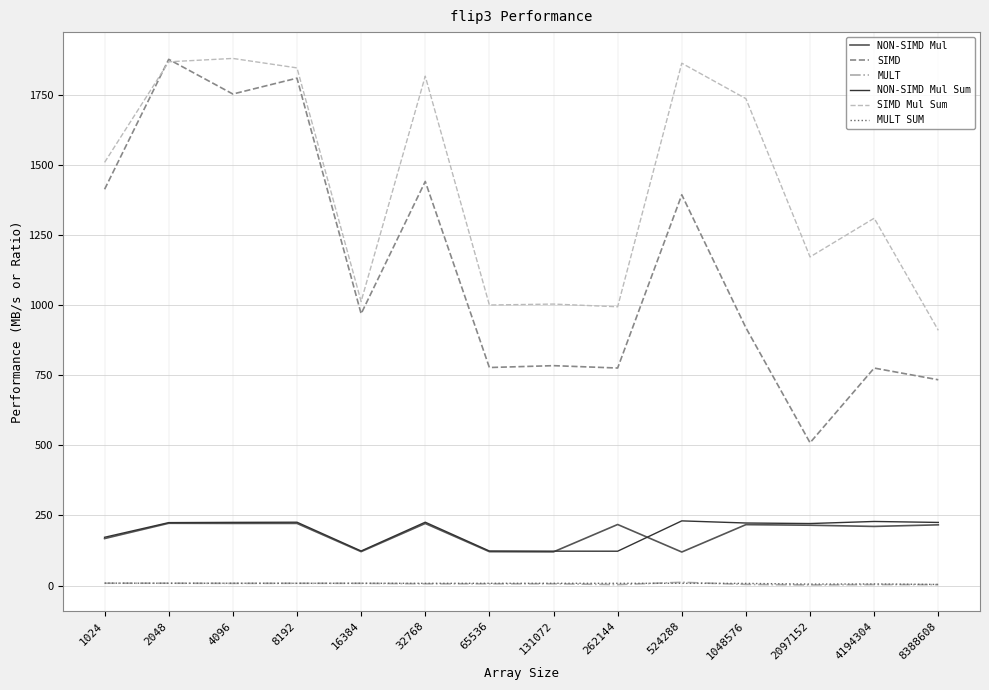

Is it true that MULT SUM equals 8.2 at 131072?

True